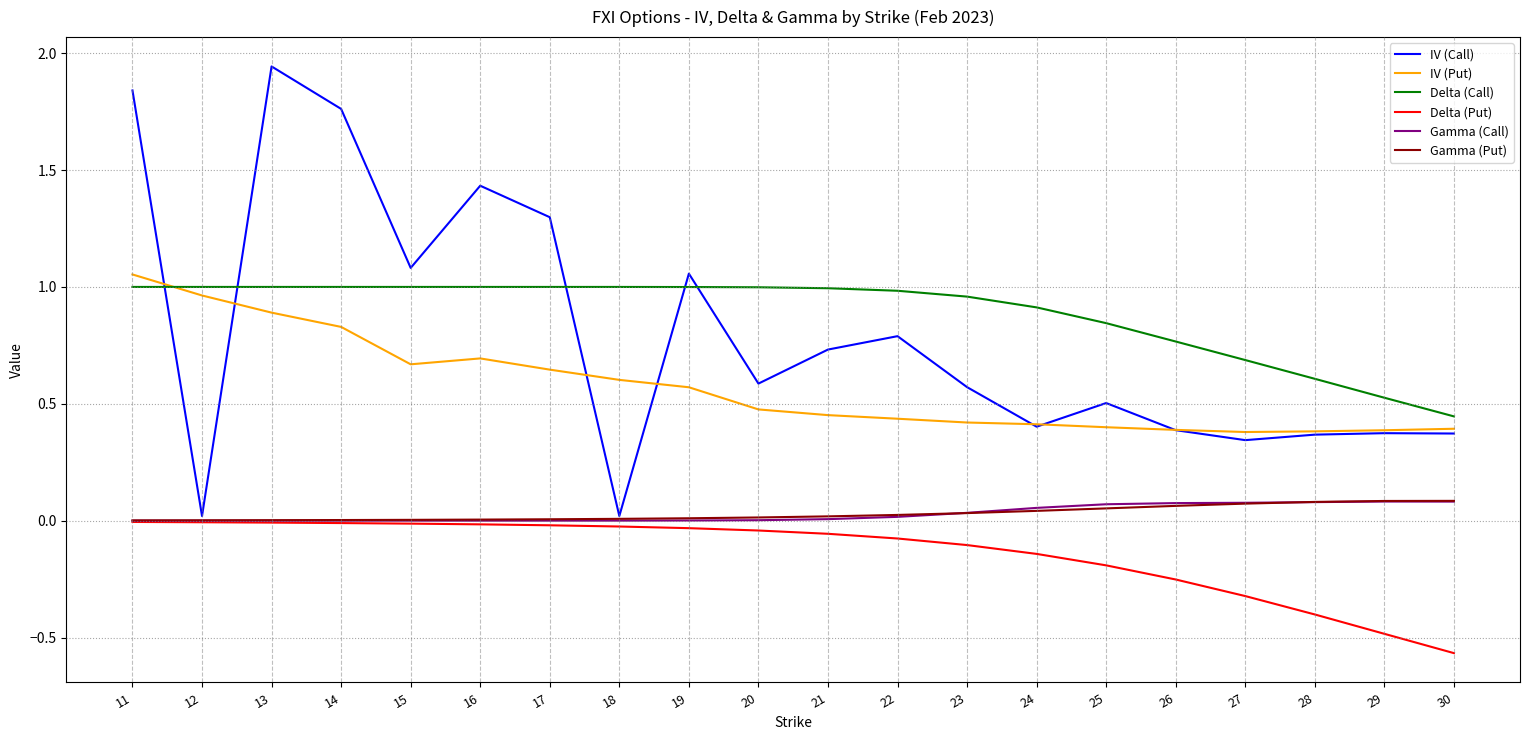

The IV (Put) series shows 0.7 at 12. True or false?

False